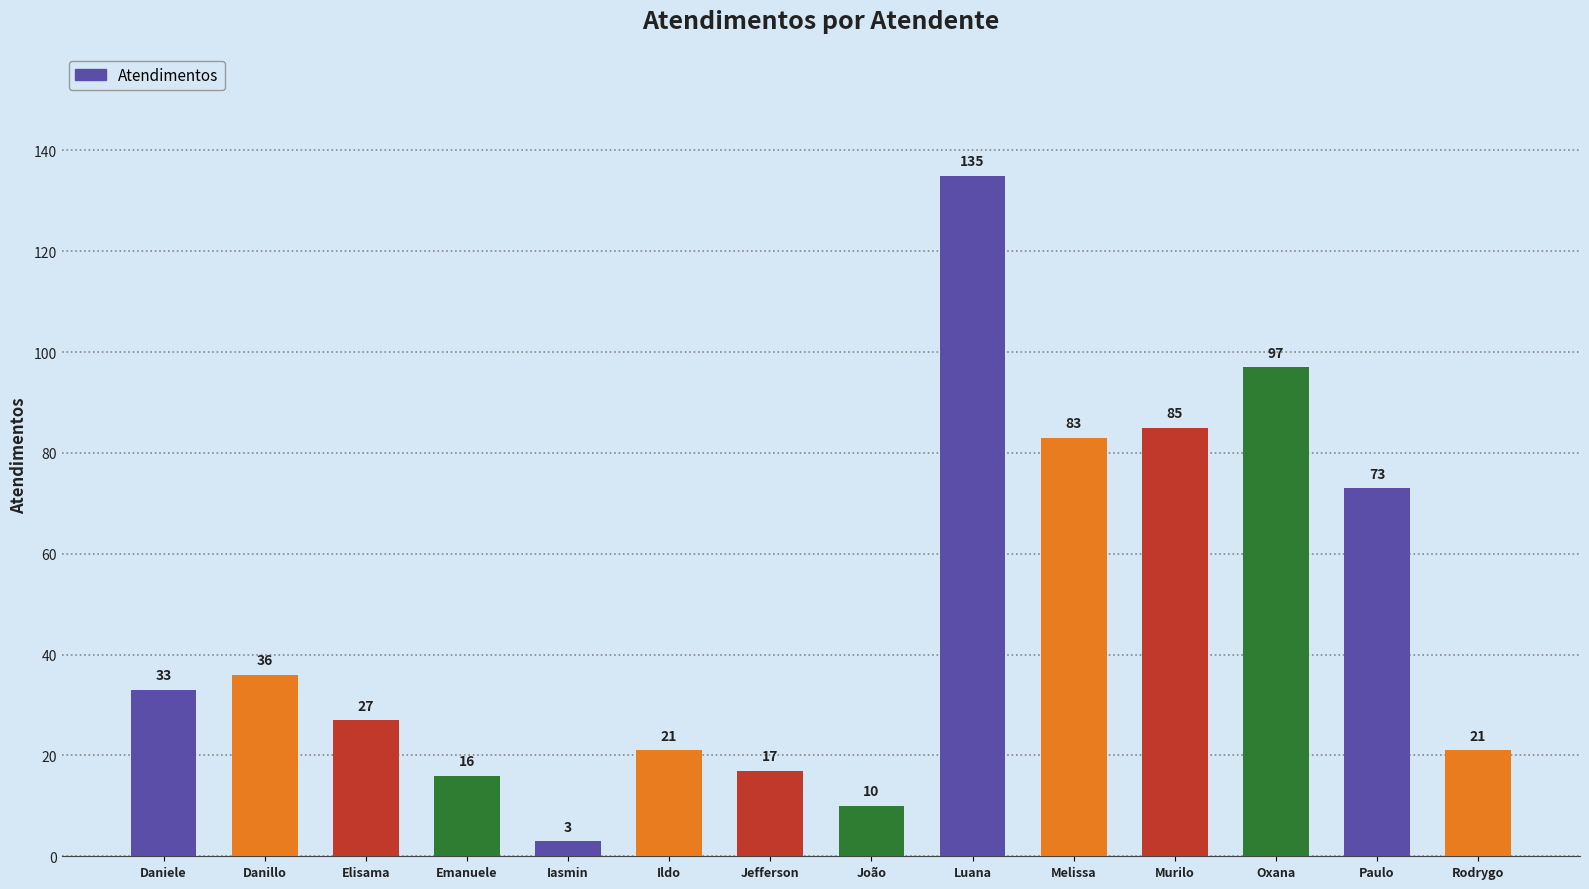

What is the sum of the values at Ildo and Danillo?

57